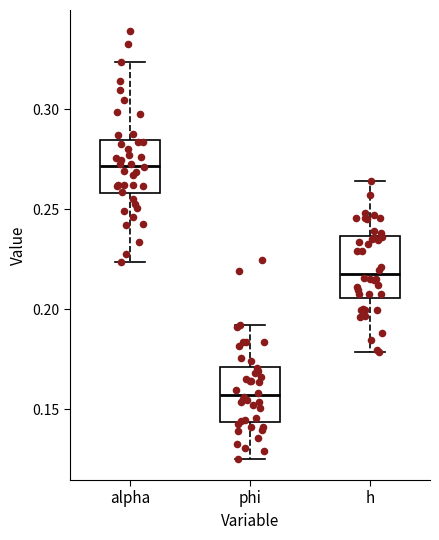

Where does the upper whisker of the box for phi end on the y-axis? The values are not printed on the chart, so give them approximately, as read against the axis.

0.190